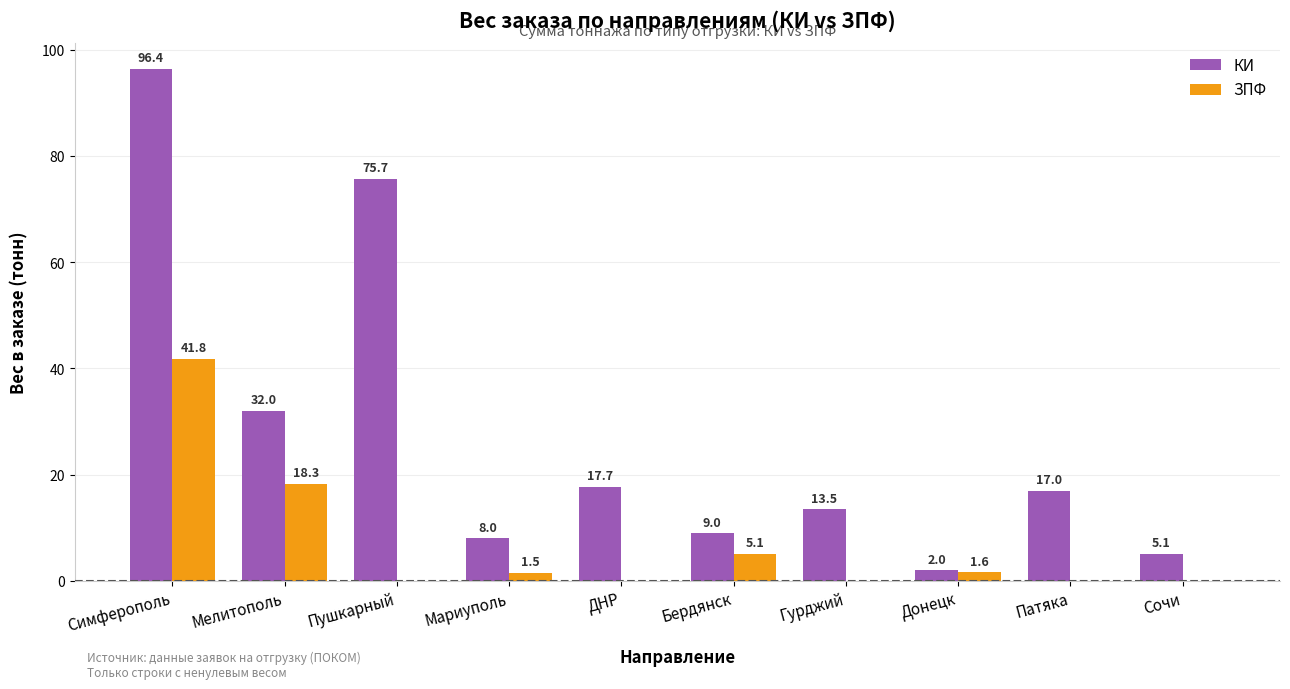

True or false: ЗПФ has a value of 5.1 at Бердянск.

True